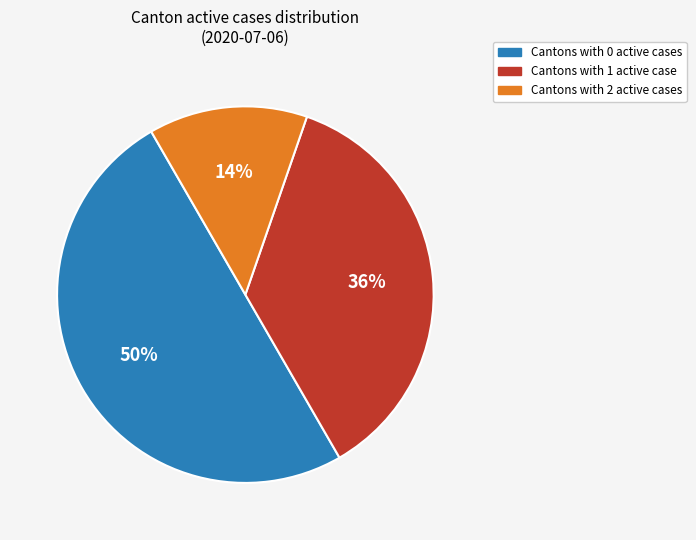

What percentage is the Cantons with 2 active cases slice, to the nearest percent?

14%